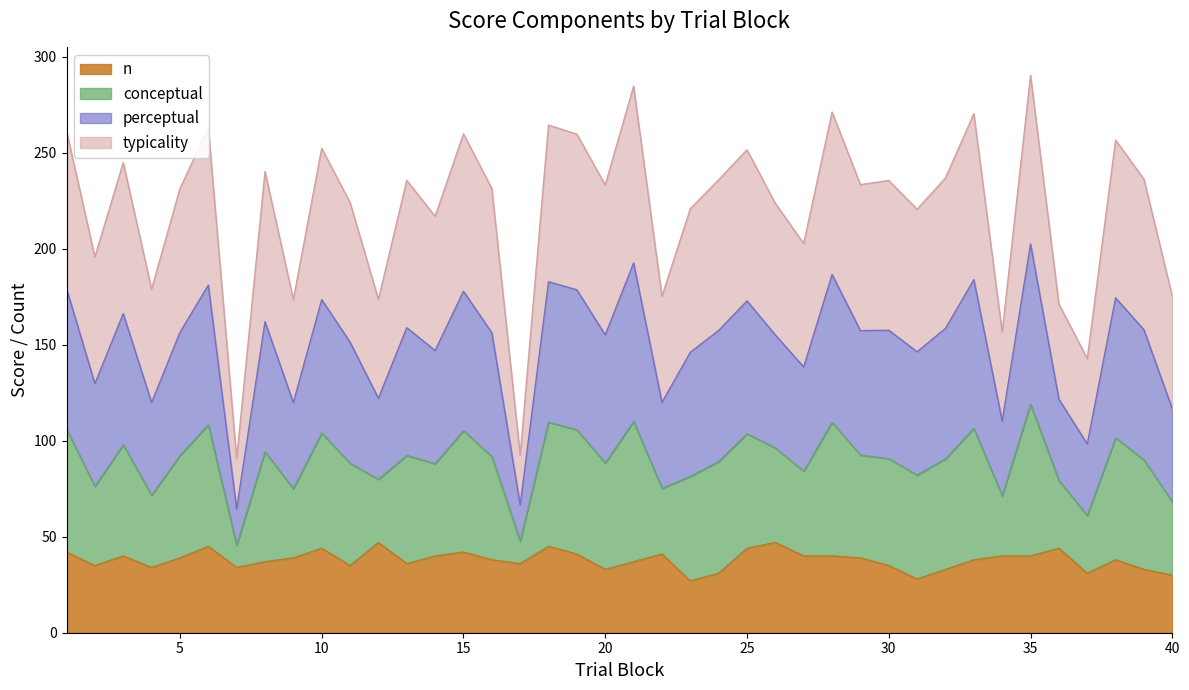

What is the minimum value for n?

27.0